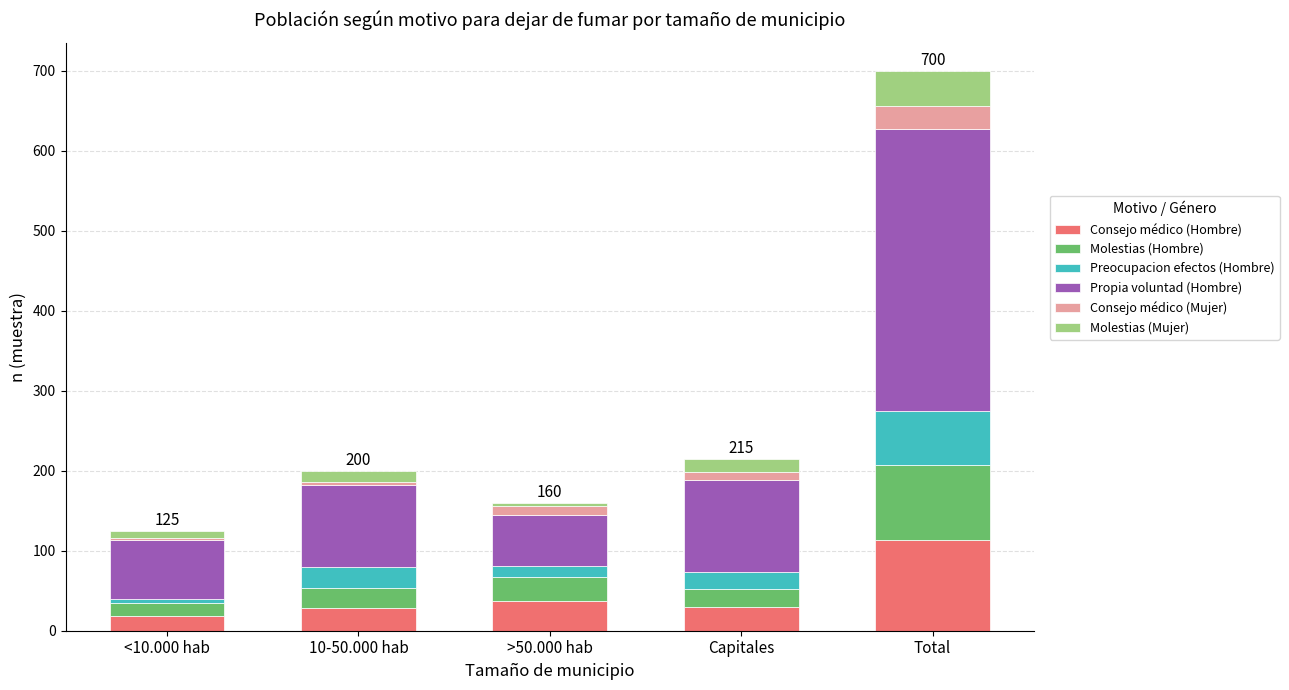

What is the sum of all Consejo médico (Hombre) values?

226